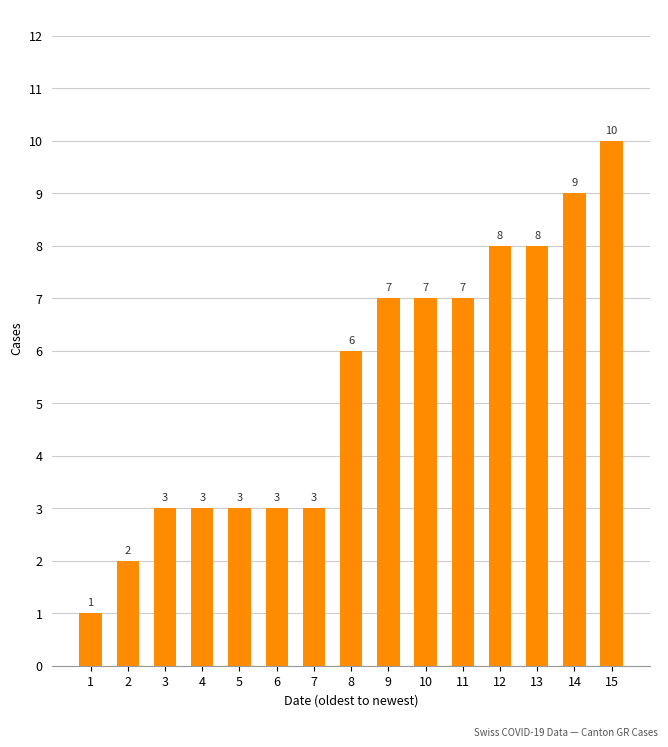

Which label corresponds to the smallest value in the chart?

1